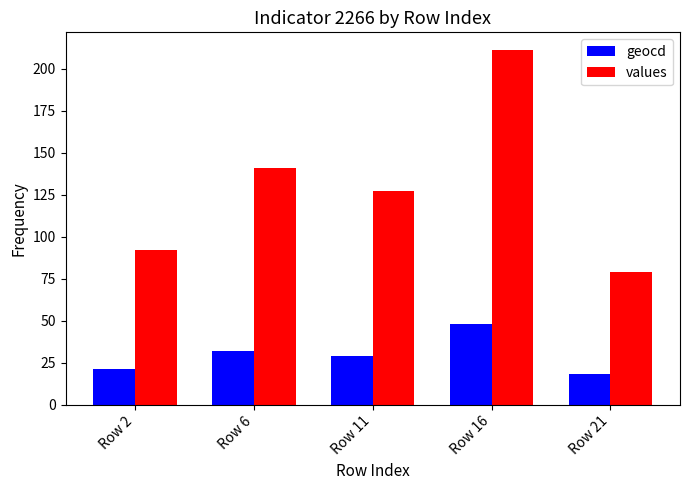

Is the value of values at Row 2 greater than the value of geocd at Row 21?

Yes